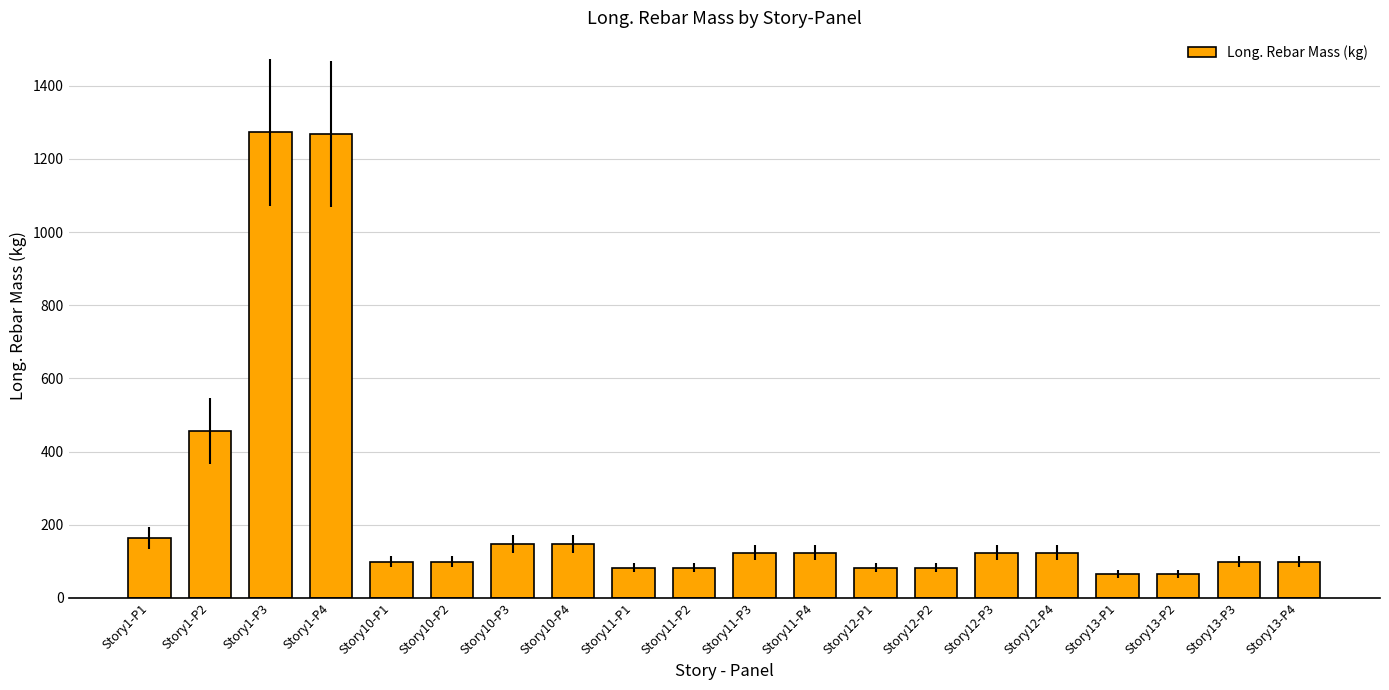

Is it true that the value at Story1-P1 is 44.5?

False